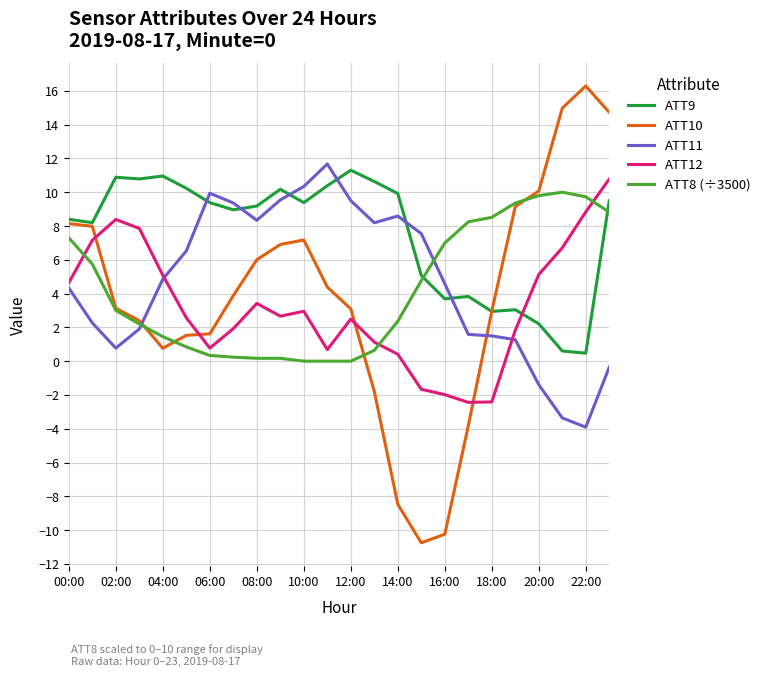

Rank the series by their maximum value, from lowest to highest.

ATT8 (÷3500), ATT12, ATT9, ATT11, ATT10